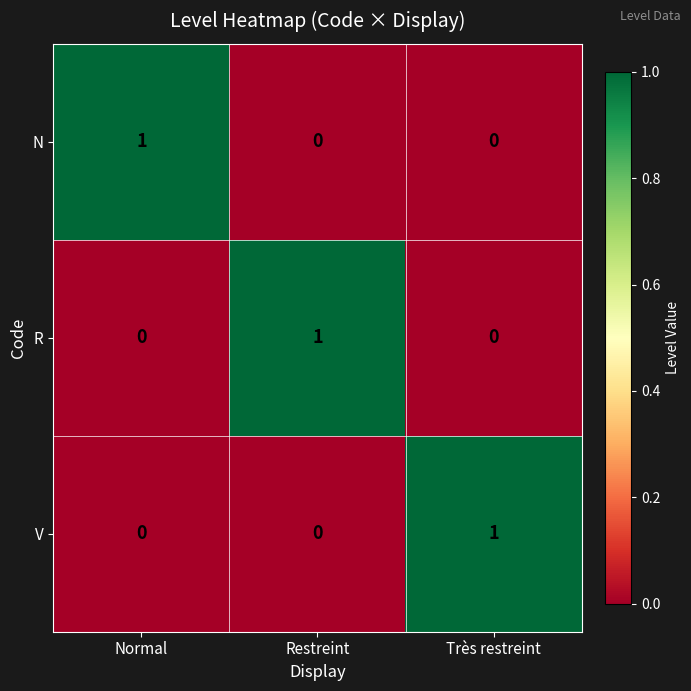

The V series shows 0 at Normal. True or false?

True